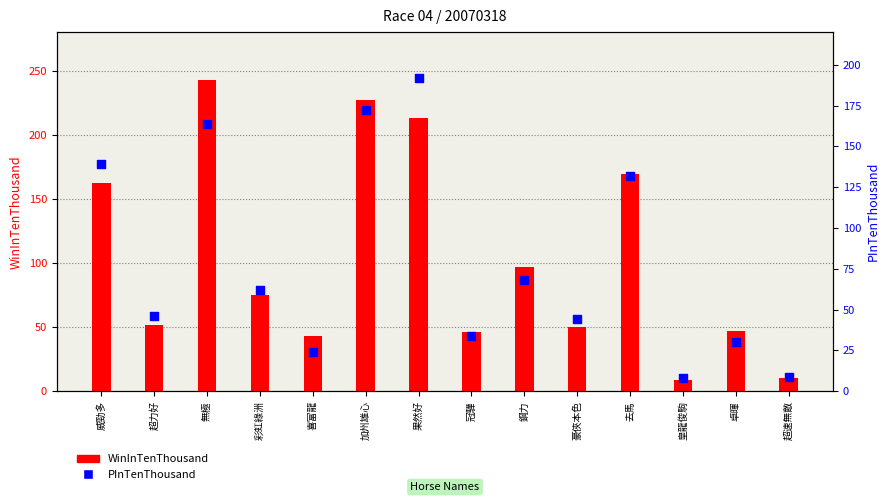

Is the value of WinInTenThousand at 皇龍俊駒 greater than the value of PInTenThousand at 去馬?

No